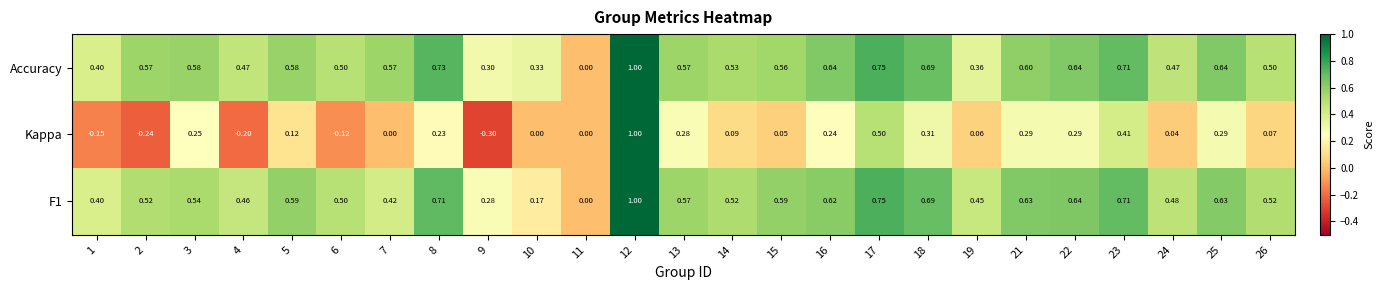

Which series changed the most between 14 and 25?

Kappa